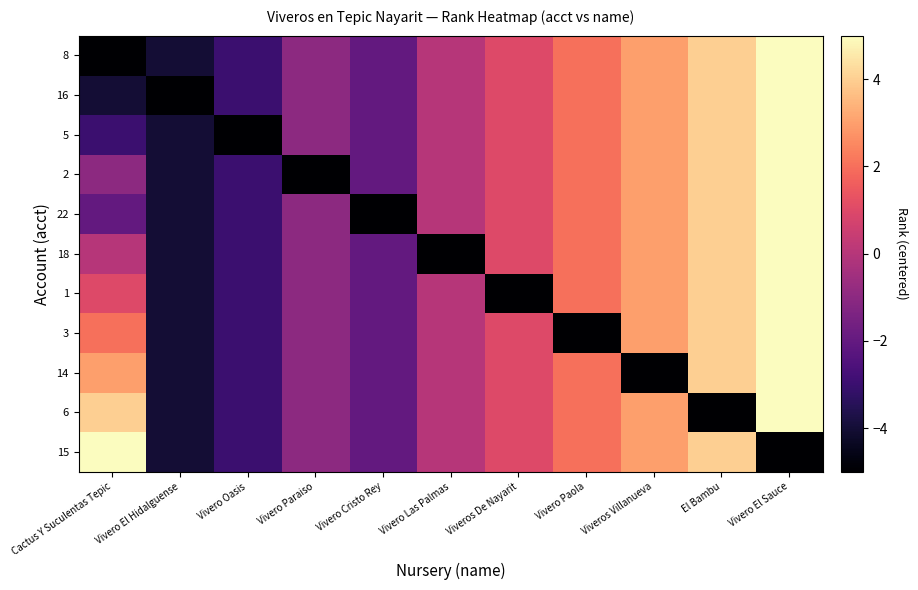

Count the number of data series in this chart.

11